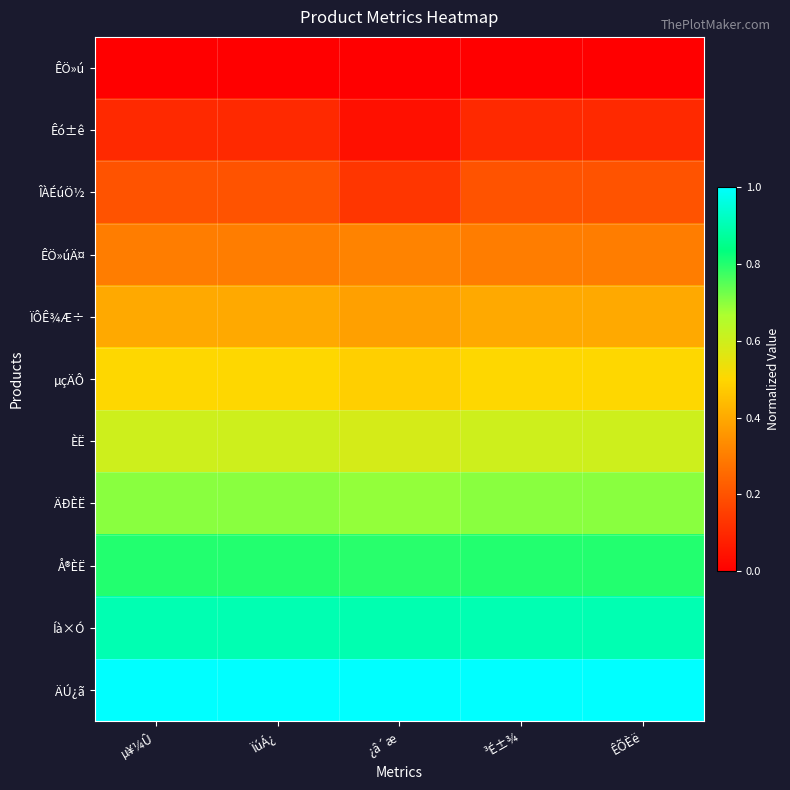

Reading left to right, transcribe all the data shown in this chart.

ÊÖ»ú: µ¥¼Û=0.0	ÏúÁ¿=0.0	¿â´æ=0.0	³É±¾=0.0	ÊÕÈë=0.0
Êó±ê: µ¥¼Û=0.1	ÏúÁ¿=0.1	¿â´æ=0.0	³É±¾=0.1	ÊÕÈë=0.1
ÎÀÉúÖ½: µ¥¼Û=0.2	ÏúÁ¿=0.2	¿â´æ=0.1	³É±¾=0.2	ÊÕÈë=0.2
ÊÖ»úÄ¤: µ¥¼Û=0.3	ÏúÁ¿=0.3	¿â´æ=0.3	³É±¾=0.3	ÊÕÈë=0.3
ÏÔÊ¾Æ÷: µ¥¼Û=0.4	ÏúÁ¿=0.4	¿â´æ=0.4	³É±¾=0.4	ÊÕÈë=0.4
µçÄÔ: µ¥¼Û=0.5	ÏúÁ¿=0.5	¿â´æ=0.5	³É±¾=0.5	ÊÕÈë=0.5
ÈË: µ¥¼Û=0.6	ÏúÁ¿=0.6	¿â´æ=0.6	³É±¾=0.6	ÊÕÈë=0.6
ÄÐÈË: µ¥¼Û=0.7	ÏúÁ¿=0.7	¿â´æ=0.7	³É±¾=0.7	ÊÕÈë=0.7
Å®ÈË: µ¥¼Û=0.8	ÏúÁ¿=0.8	¿â´æ=0.8	³É±¾=0.8	ÊÕÈë=0.8
Íà×Ó: µ¥¼Û=0.9	ÏúÁ¿=0.9	¿â´æ=0.9	³É±¾=0.9	ÊÕÈë=0.9
ÄÚ¿ã: µ¥¼Û=1.0	ÏúÁ¿=1.0	¿â´æ=1.0	³É±¾=1.0	ÊÕÈë=1.0